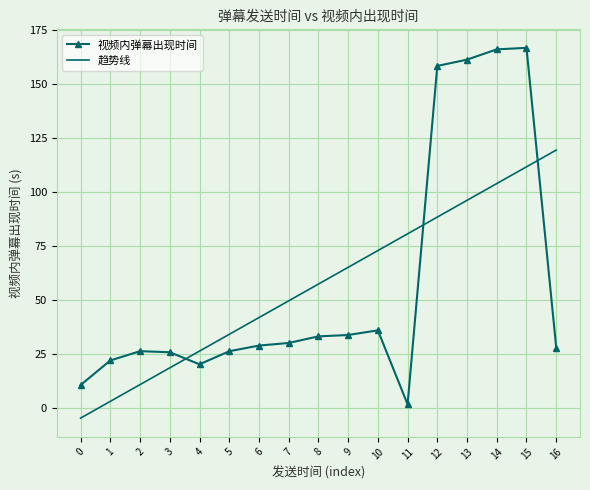

What is the difference between the 趋势线 values at 10 and 2?

61.9